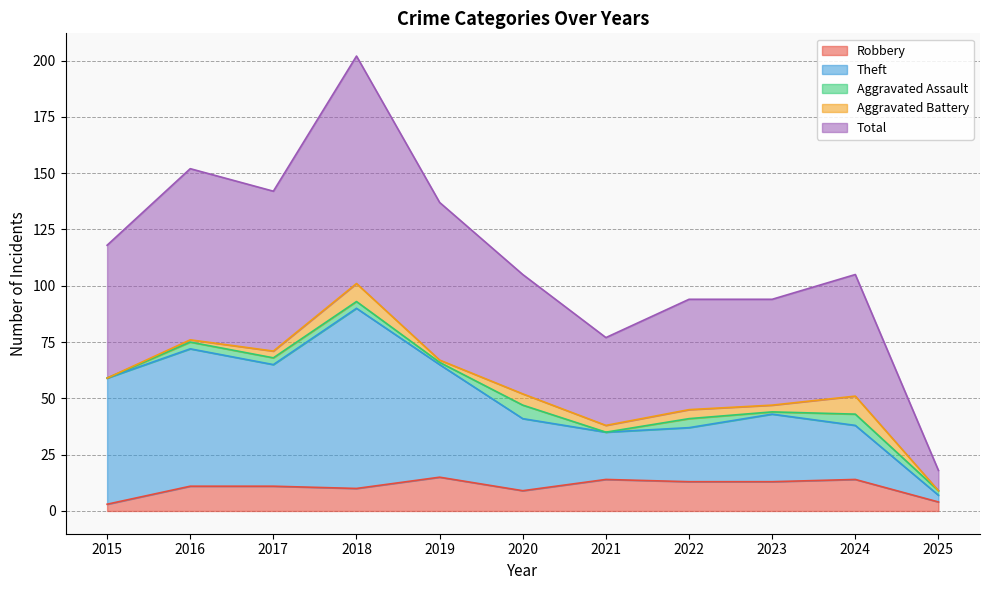

At which category is the sum across all series the highest?

2018